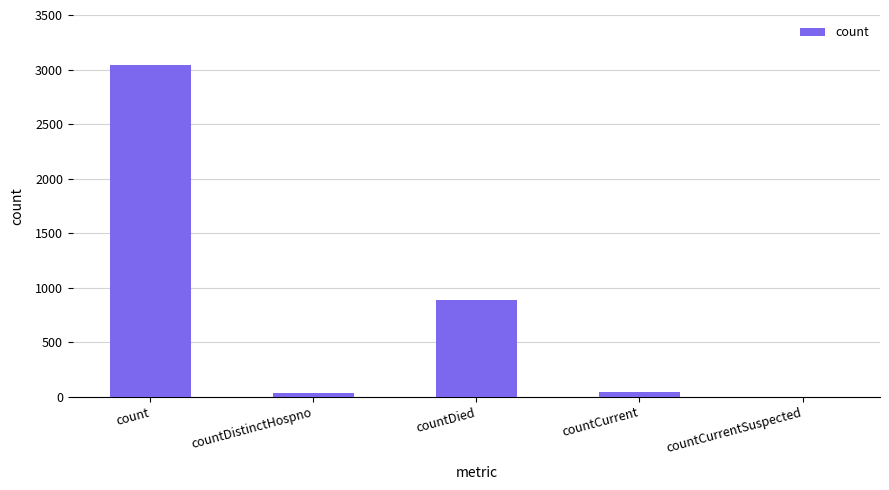

Are the bars grouped side by side (vs. stacked)?

No